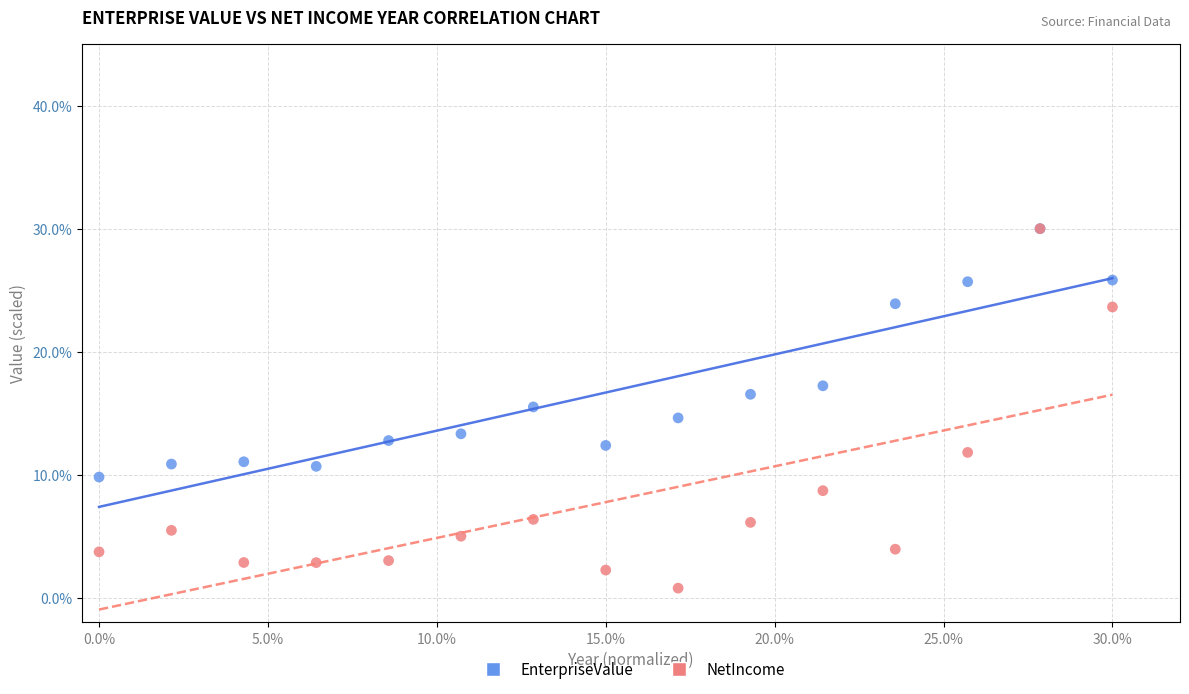

Which series has the widest spread of Y values?

NetIncome